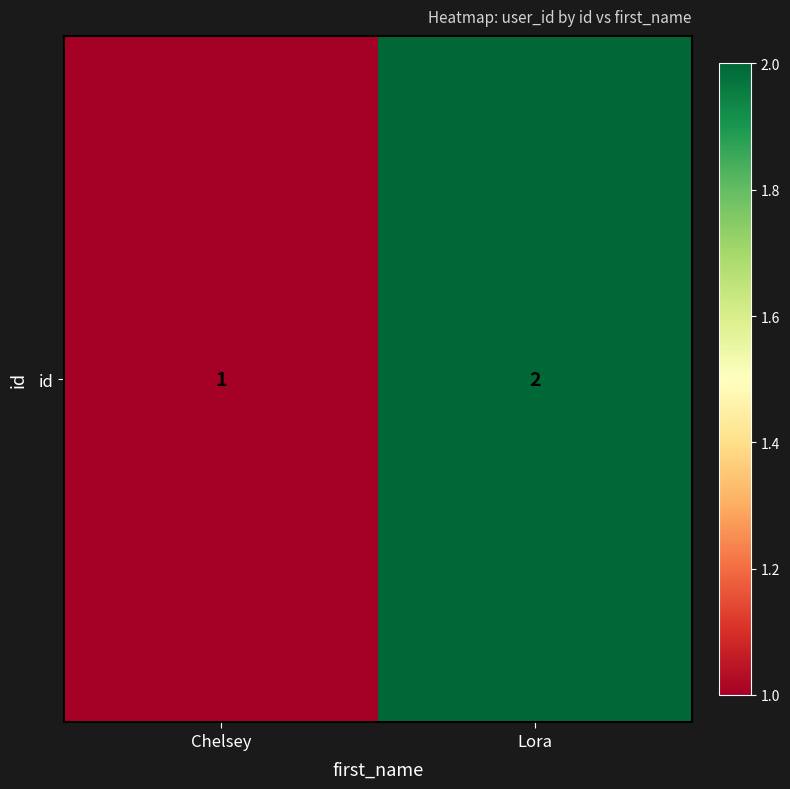

The value at Chelsey is 0. True or false?

False